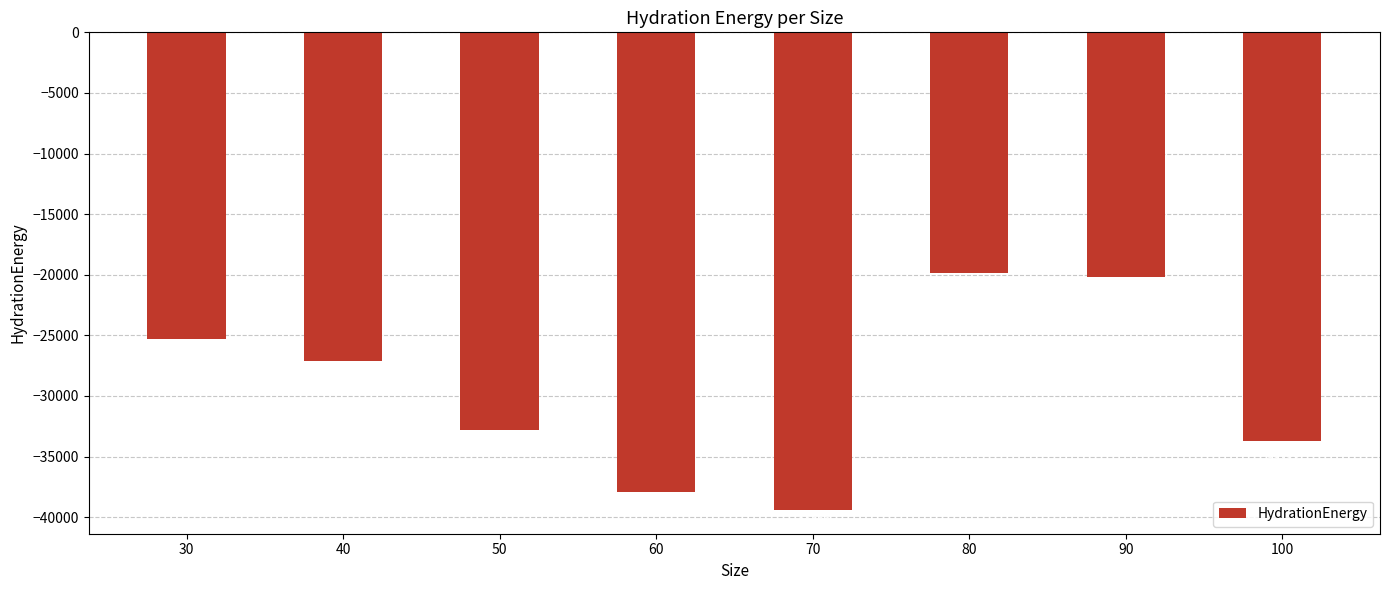

The chart shows a value of -37107.2 at 30. True or false?

False